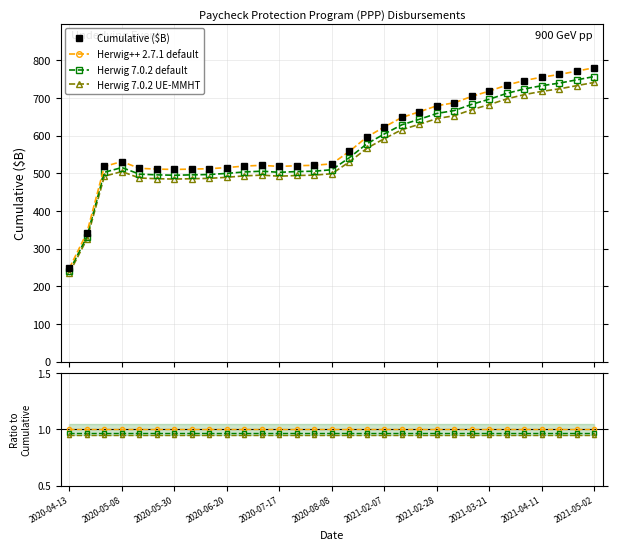

List the labels in order of value, smallest first.

2020-04-13, 2020-04-16, 2020-05-30, 2020-05-23, 2020-06-06, 2020-06-12, 2020-05-16, 2020-06-20, 2020-05-01, 2020-07-17, 2020-06-27, 2020-07-24, 2020-06-30, 2020-07-31, 2020-08-08, 2020-05-08, 2021-01-24, 2021-01-31, 2021-02-07, 2021-02-15, 2021-02-21, 2021-02-28, 2021-03-07, 2021-03-14, 2021-03-21, 2021-03-28, 2021-04-04, 2021-04-11, 2021-04-18, 2021-04-25, 2021-05-02